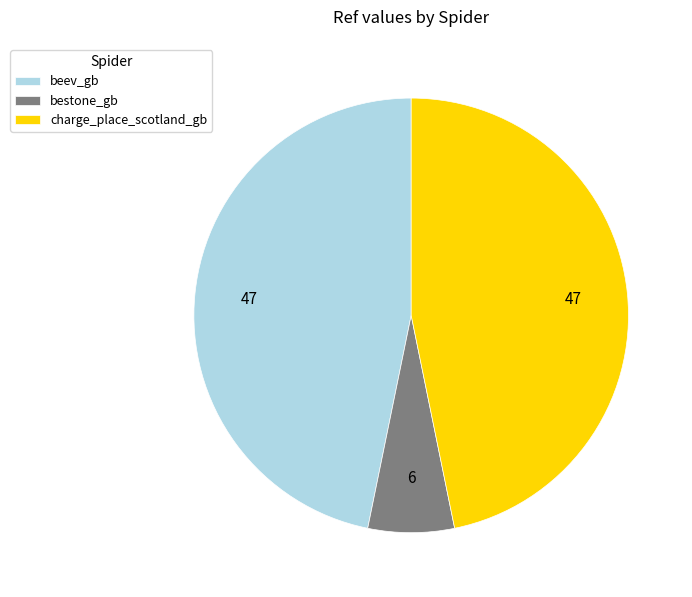

Approximately how many times larger is the value at beev_gb compared to charge_place_scotland_gb?

1.0